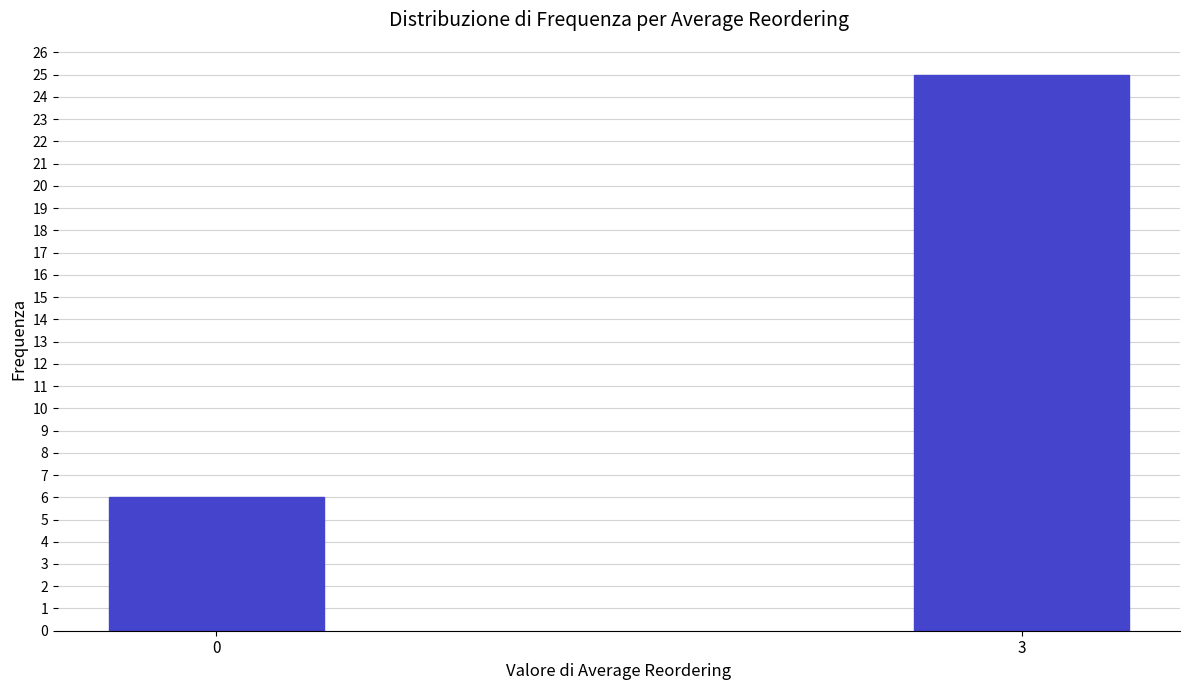

Reading right to left, transcribe all the data shown in this chart.

25	6